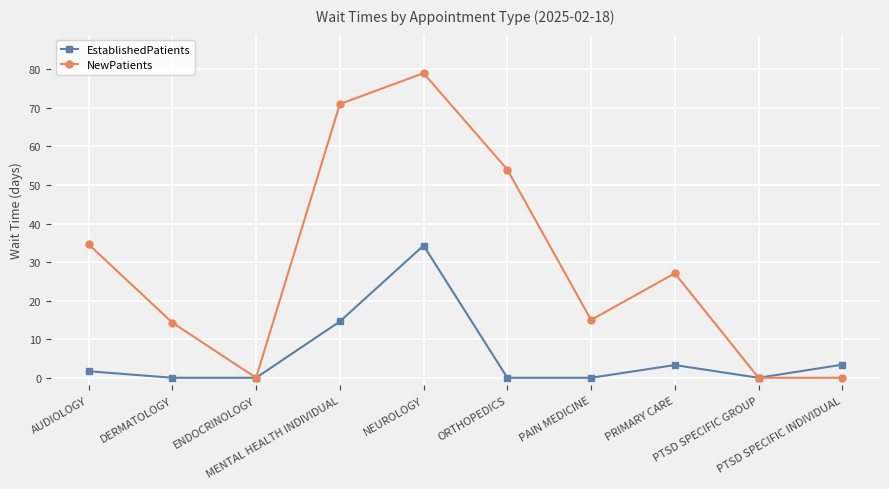

What is the label of the 3rd point from the right?

PRIMARY CARE